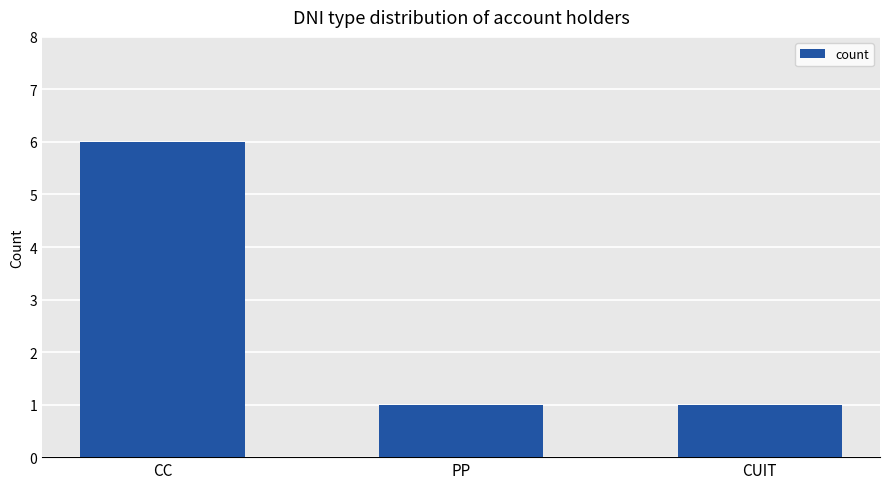

What is the sum of all values?

8